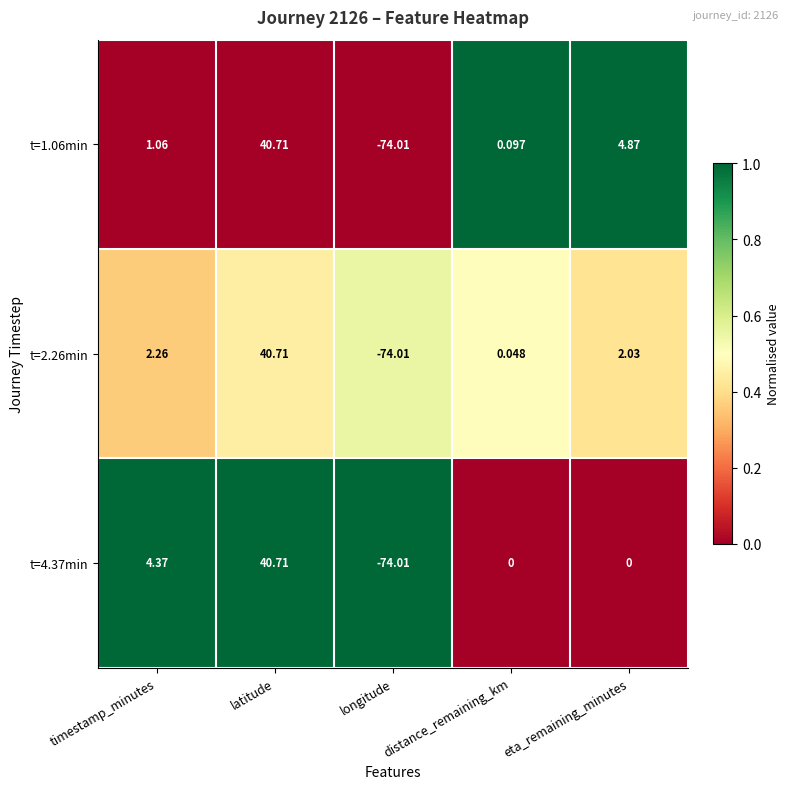

At which label does t=2.26min first exceed 2?

timestamp_minutes